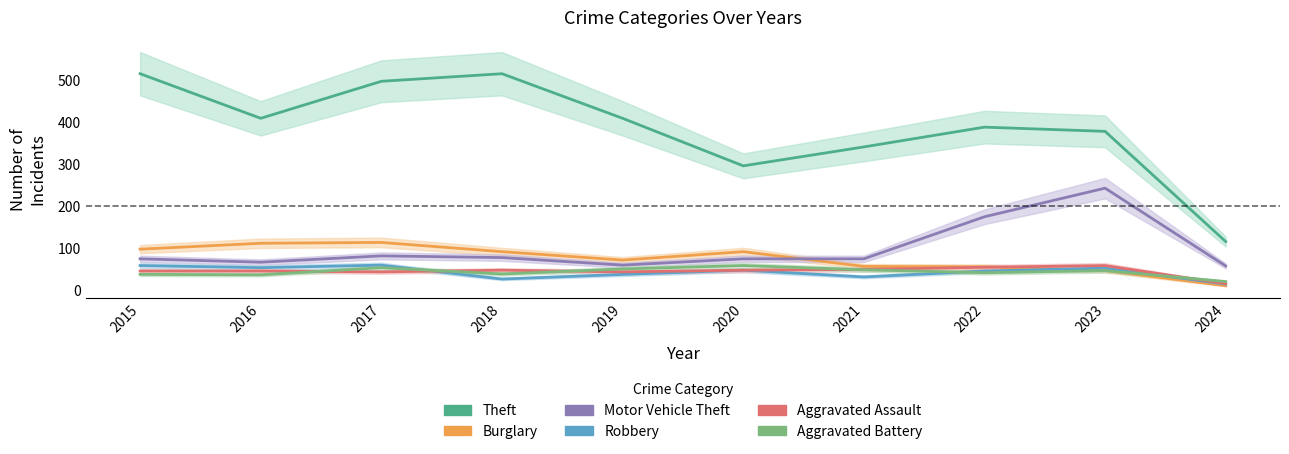

At which category does the chart reach its peak across all series?

2015